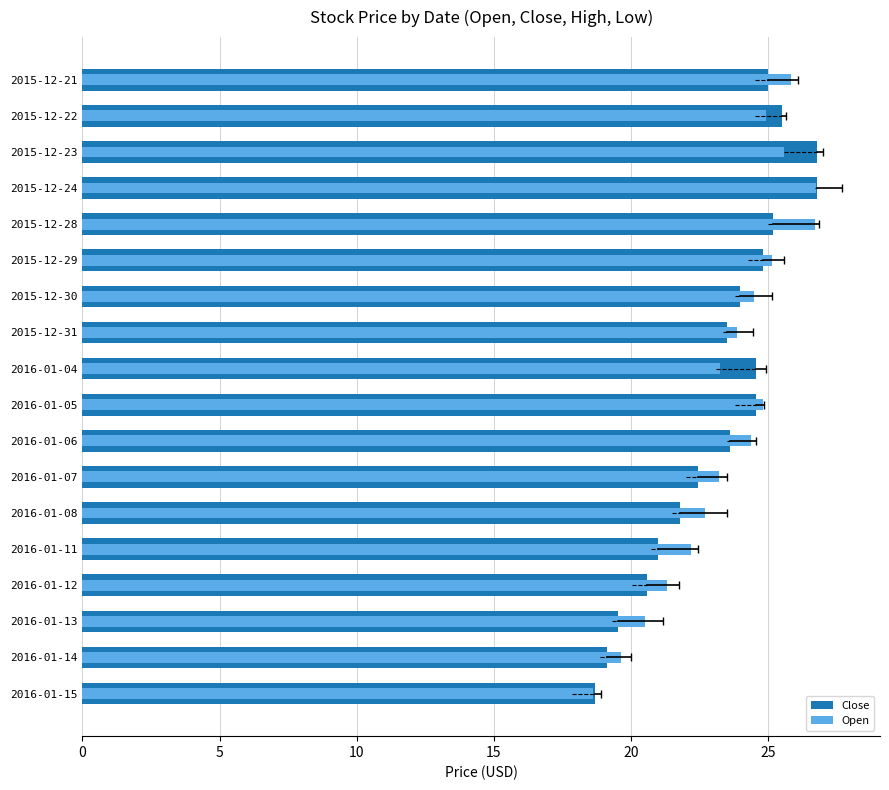

Is the value of Open at 2015-12-31 greater than the value of Close at 2016-01-12?

Yes